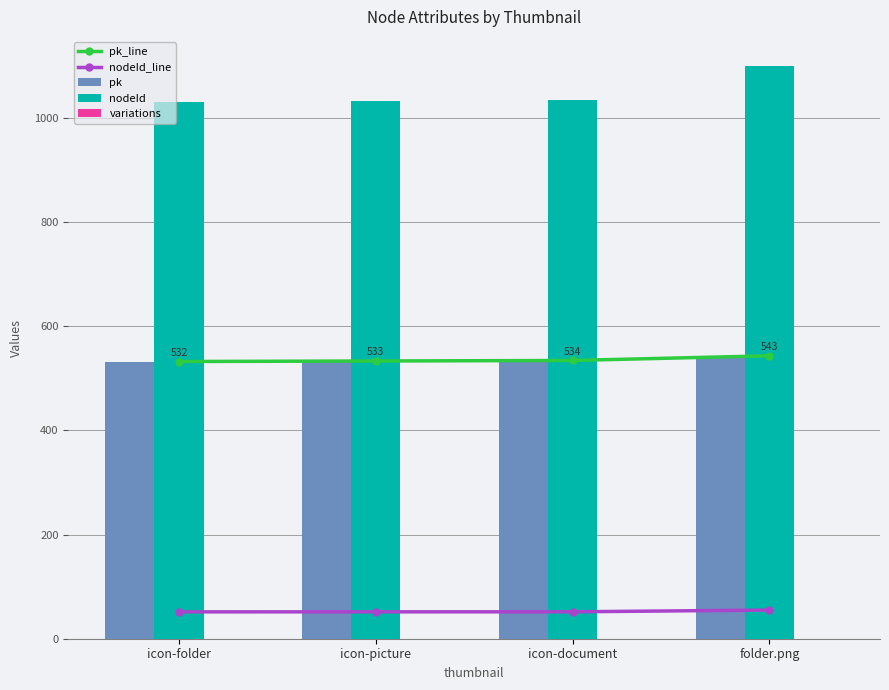

At which category is the sum across all series the highest?

folder.png